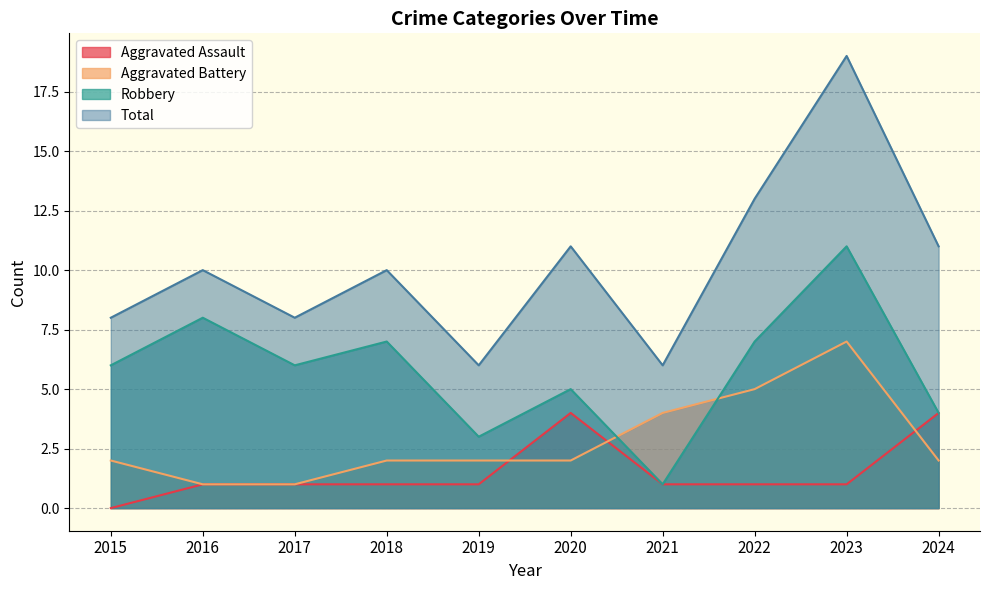

Count the number of categories in the chart.

10